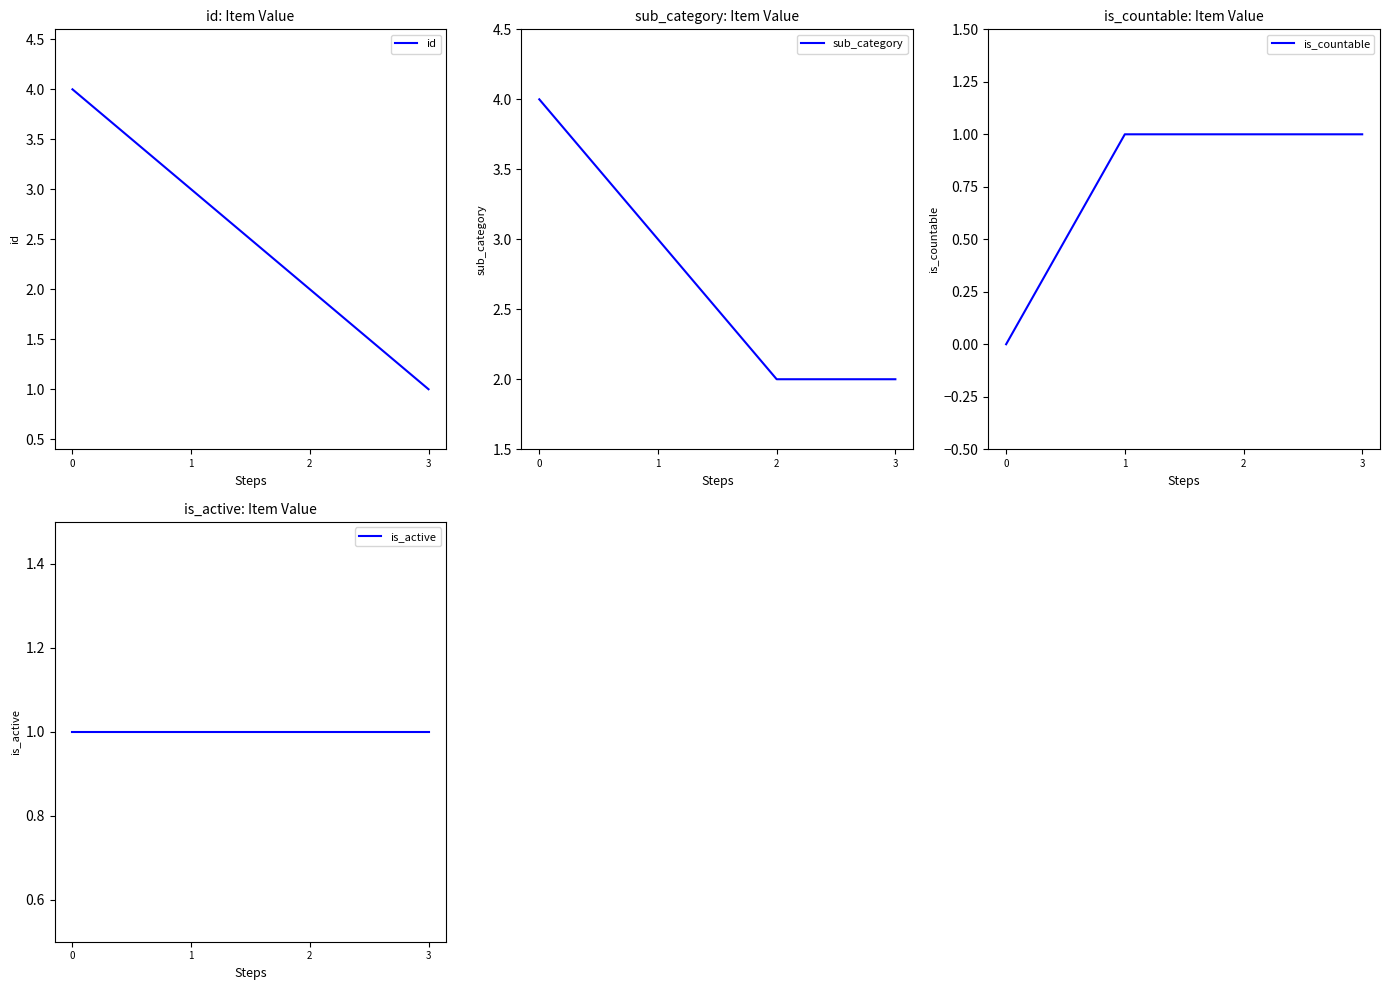

What is the total value across all series at 3?

5